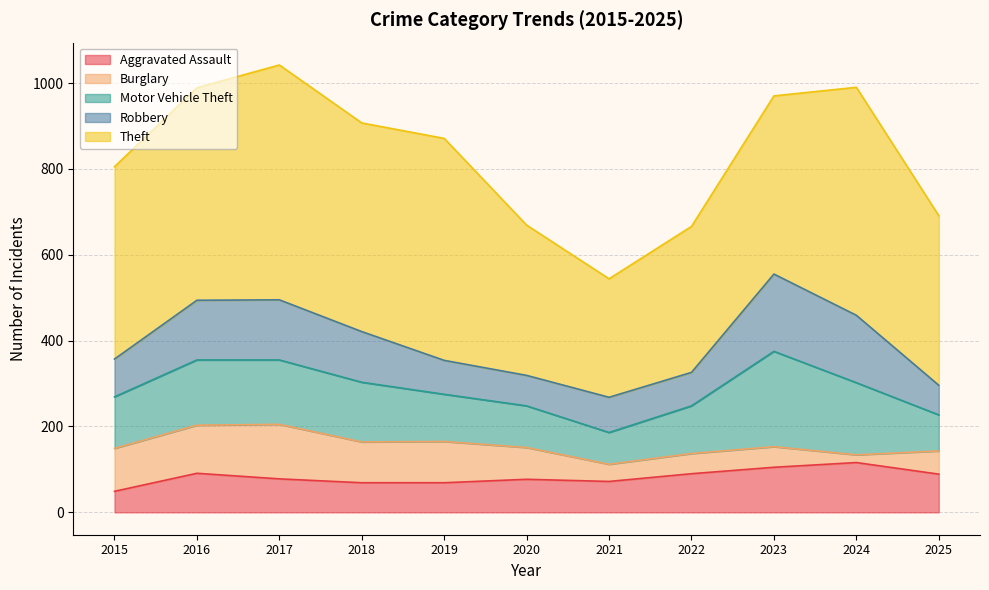

After their last crossing, which series has the higher values: Aggravated Assault or Robbery?

Aggravated Assault